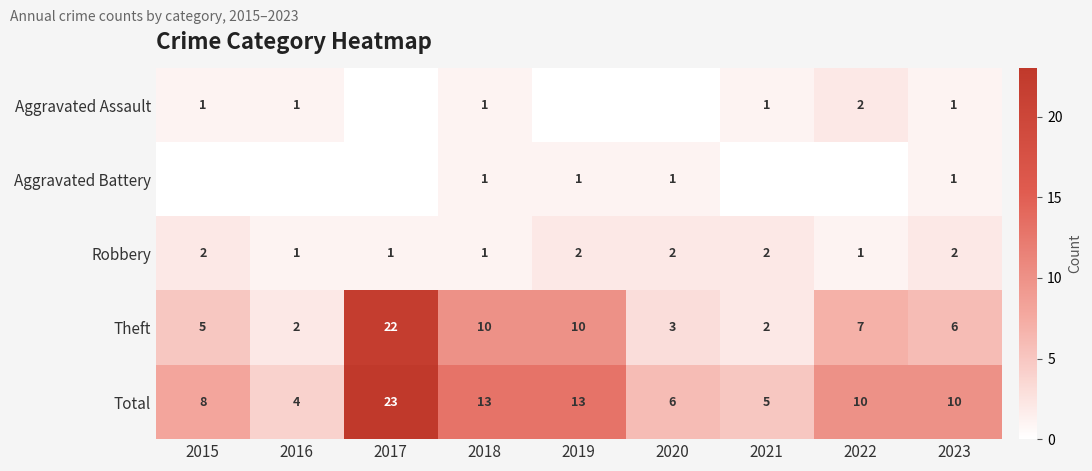

What is the difference between the second highest and second lowest values in the Total series?

8